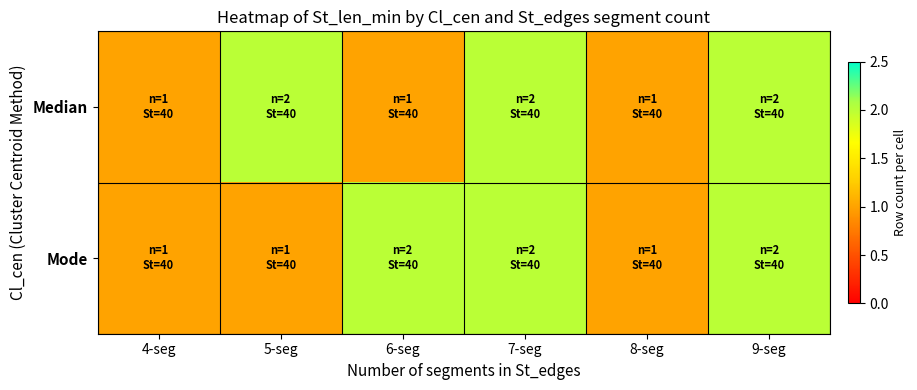

Which series changed the most between 5-seg and 7-seg?

Mode